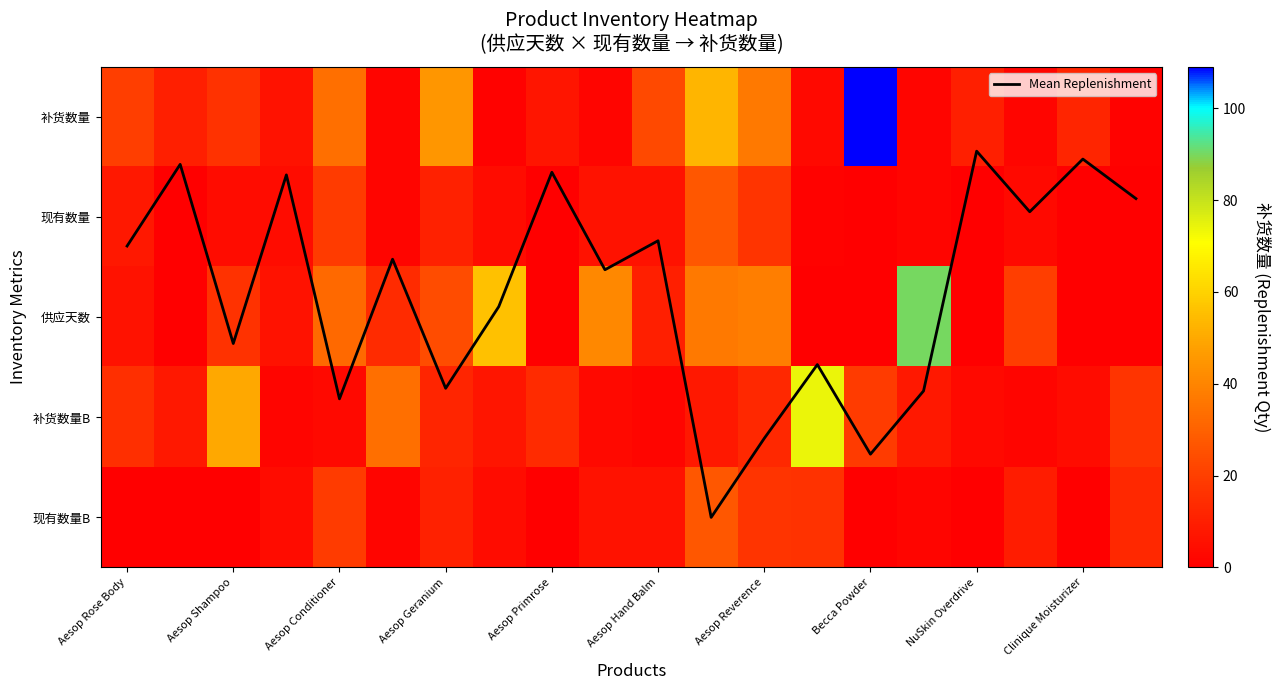

The 现有数量B series shows 8.3 at Aesop Rose Body. True or false?

False